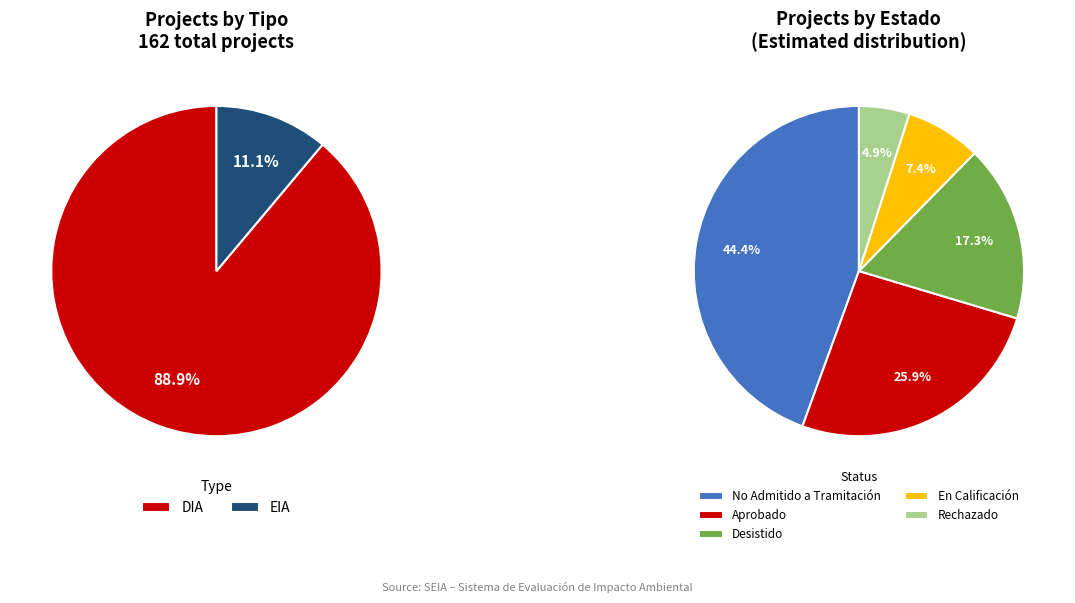

Is DIA the majority of the pie?

Yes